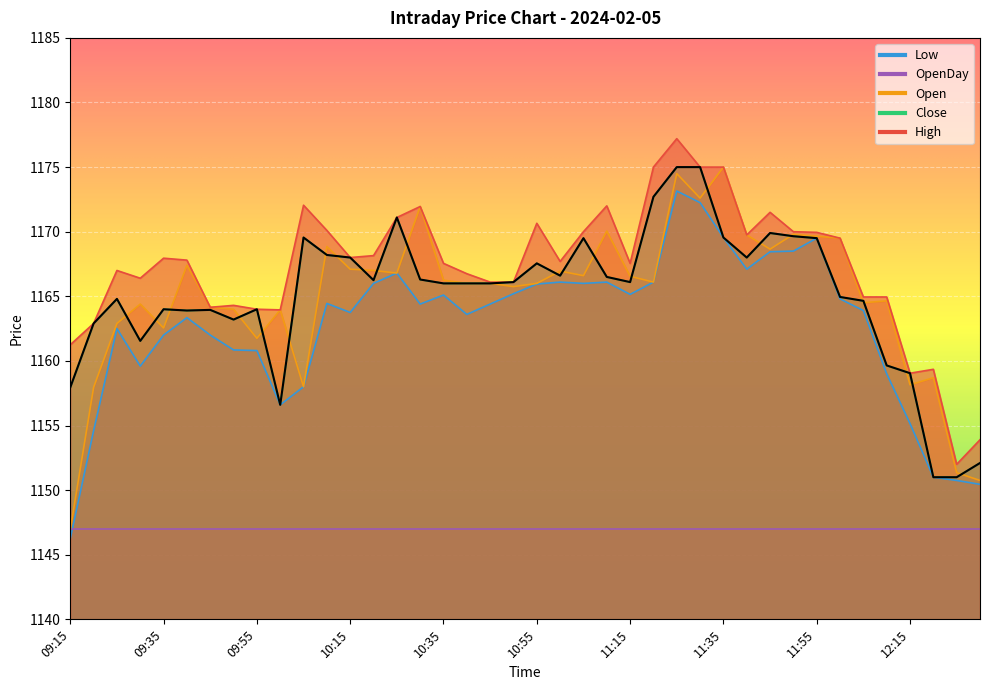

Reading left to right, transcribe all the data shown in this chart.

High: 09:15=1161.2	09:20=1162.9	09:25=1167.0	09:30=1166.4	09:35=1168.0	09:40=1167.8	09:45=1164.2	09:50=1164.3	09:55=1164.0	10:00=1164.0	10:05=1172.0	10:10=1170.1	10:15=1168.0	10:20=1168.2	10:25=1171.1	10:30=1172.0	10:35=1167.5	10:40=1166.8	10:45=1166.1	10:50=1166.1	10:55=1170.7	11:00=1167.7	11:05=1170.0	11:10=1172.0	11:15=1167.5	11:20=1175.0	11:25=1177.2	11:30=1175.0	11:35=1175.0	11:40=1169.8	11:45=1171.5	11:50=1170.0	11:55=1170.0	12:00=1169.5	12:05=1165.0	12:10=1165.0	12:15=1159.0	12:20=1159.3	12:25=1152.0	12:30=1153.9
Open: 09:15=1147.0	09:20=1158.0	09:25=1162.9	09:30=1164.4	09:35=1162.5	09:40=1167.4	09:45=1164.2	09:50=1164.0	09:55=1161.8	10:00=1164.0	10:05=1158.0	10:10=1168.8	10:15=1167.1	10:20=1167.0	10:25=1166.8	10:30=1172.0	10:35=1166.2	10:40=1166.0	10:45=1166.0	10:50=1165.8	10:55=1166.0	11:00=1167.0	11:05=1166.6	11:10=1170.0	11:15=1166.5	11:20=1166.1	11:25=1174.5	11:30=1172.6	11:35=1175.0	11:40=1169.8	11:45=1168.7	11:50=1169.8	11:55=1169.7	12:00=1169.5	12:05=1164.5	12:10=1164.7	12:15=1158.2	12:20=1158.7	12:25=1151.3	12:30=1150.8
Close: 09:15=1158.0	09:20=1162.9	09:25=1164.8	09:30=1161.5	09:35=1164.0	09:40=1163.9	09:45=1164.0	09:50=1163.2	09:55=1164.0	10:00=1156.6	10:05=1169.5	10:10=1168.2	10:15=1168.0	10:20=1166.2	10:25=1171.1	10:30=1166.3	10:35=1166.0	10:40=1166.0	10:45=1166.0	10:50=1166.1	10:55=1167.5	11:00=1166.6	11:05=1169.5	11:10=1166.5	11:15=1166.1	11:20=1172.7	11:25=1175.0	11:30=1175.0	11:35=1169.5	11:40=1168.0	11:45=1169.9	11:50=1169.7	11:55=1169.5	12:00=1165.0	12:05=1164.7	12:10=1159.7	12:15=1159.0	12:20=1151.0	12:25=1151.0	12:30=1152.1
Low: 09:15=1146.2	09:20=1154.6	09:25=1162.5	09:30=1159.6	09:35=1162.0	09:40=1163.3	09:45=1162.0	09:50=1160.8	09:55=1160.8	10:00=1156.6	10:05=1158.0	10:10=1164.5	10:15=1163.8	10:20=1166.0	10:25=1166.8	10:30=1164.4	10:35=1165.1	10:40=1163.6	10:45=1164.4	10:50=1165.2	10:55=1166.0	11:00=1166.1	11:05=1166.0	11:10=1166.1	11:15=1165.2	11:20=1166.1	11:25=1173.2	11:30=1172.2	11:35=1169.5	11:40=1167.1	11:45=1168.5	11:50=1168.5	11:55=1169.5	12:00=1164.8	12:05=1163.9	12:10=1159.0	12:15=1155.2	12:20=1151.0	12:25=1150.8	12:30=1150.5